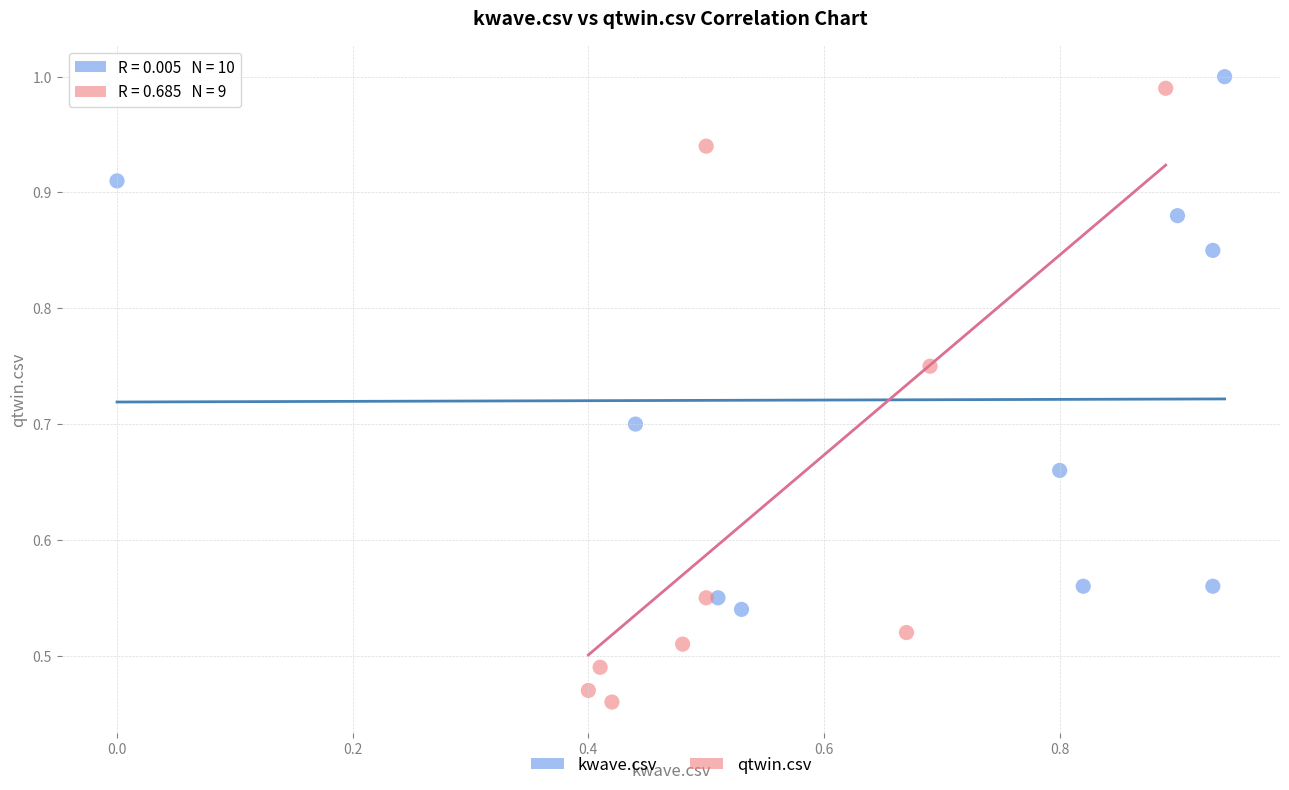

Which series reaches the minimum Y coordinate?

qtwin.csv